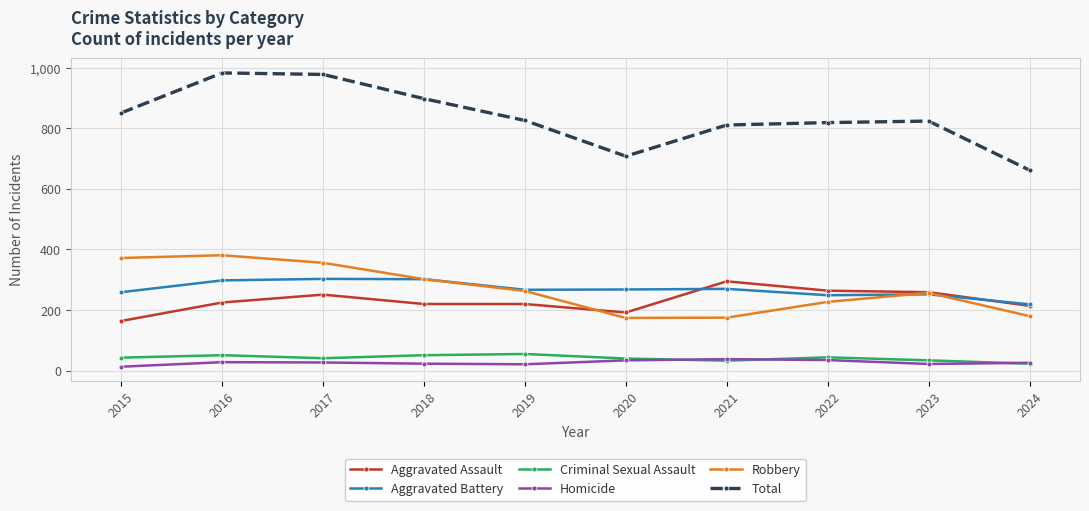

What is the sum of the Aggravated Battery values at 2022 and 2017?

552